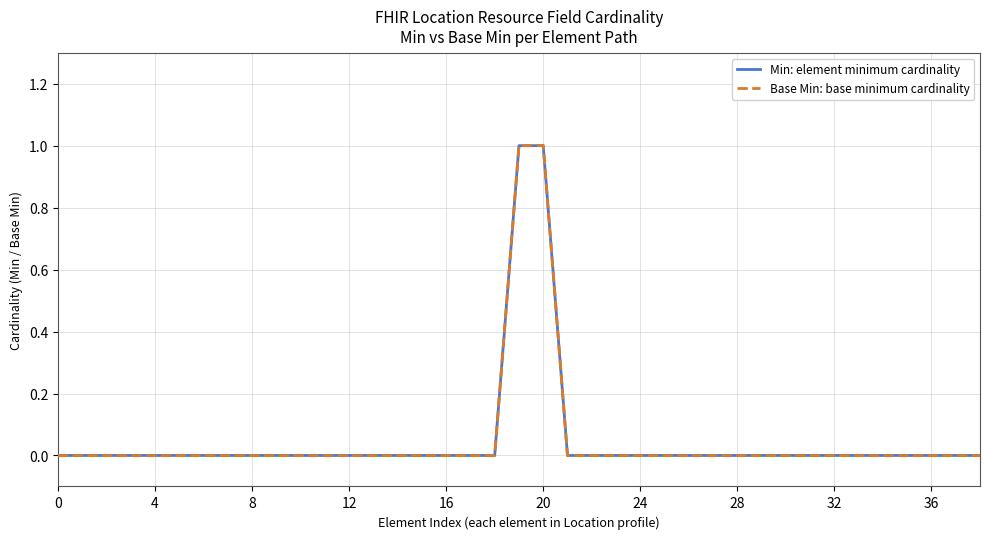

At which category is the sum across all series the highest?

19